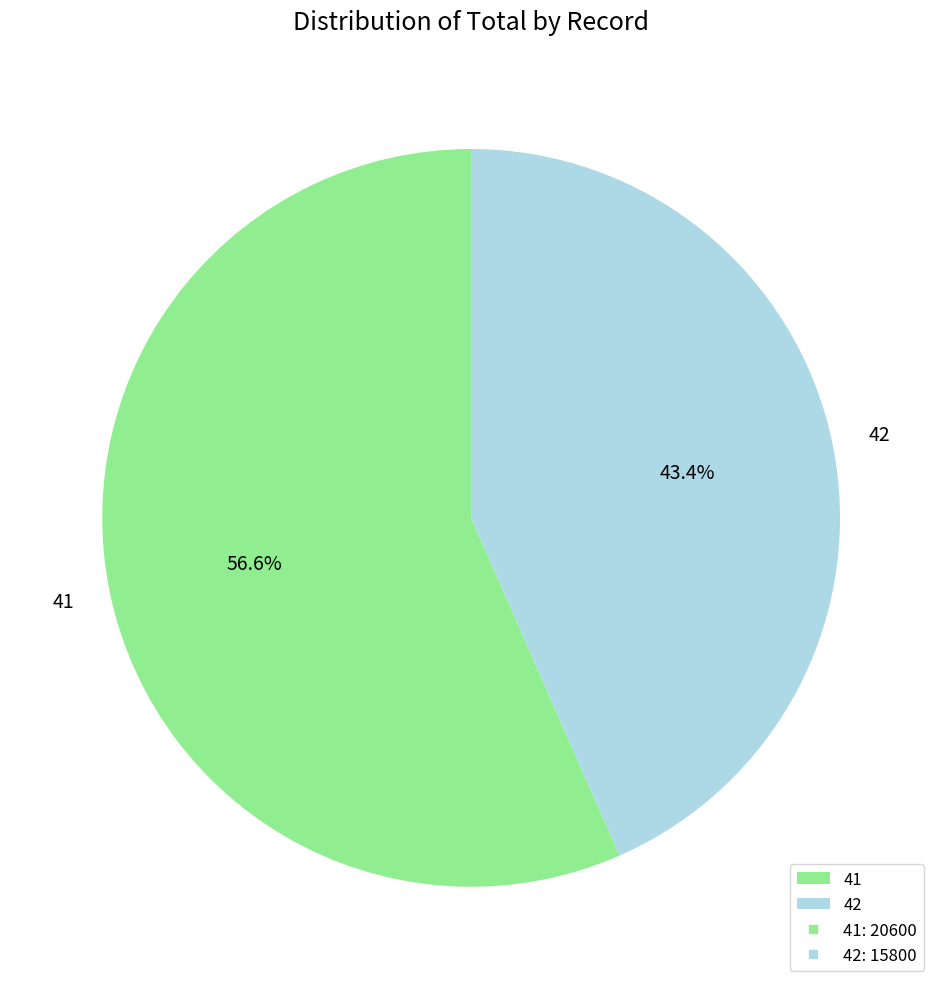

True or false: 41 accounts for 57% of the total.

True